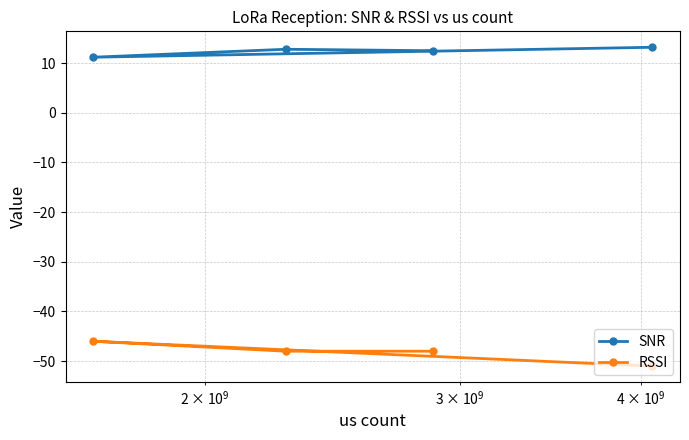

What is the value of the SNR point at the 1st from the left?

11.2